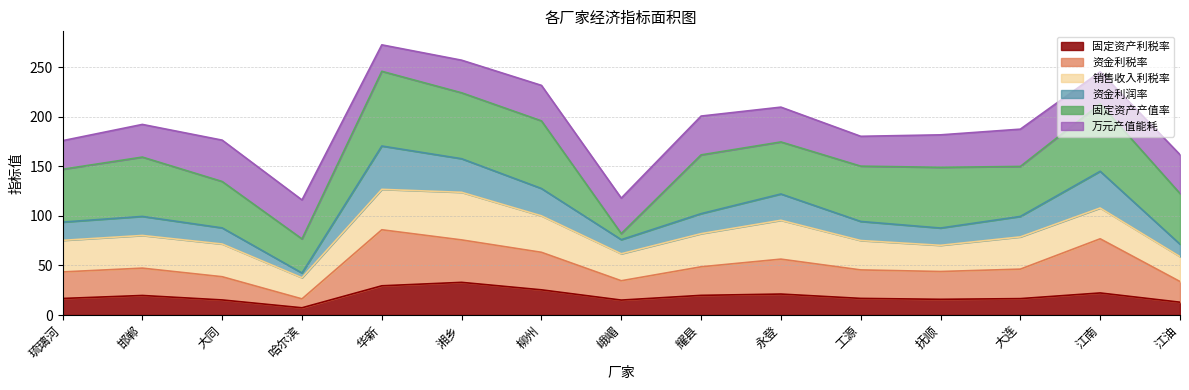

What is the minimum value for 固定资产利税率?

7.3